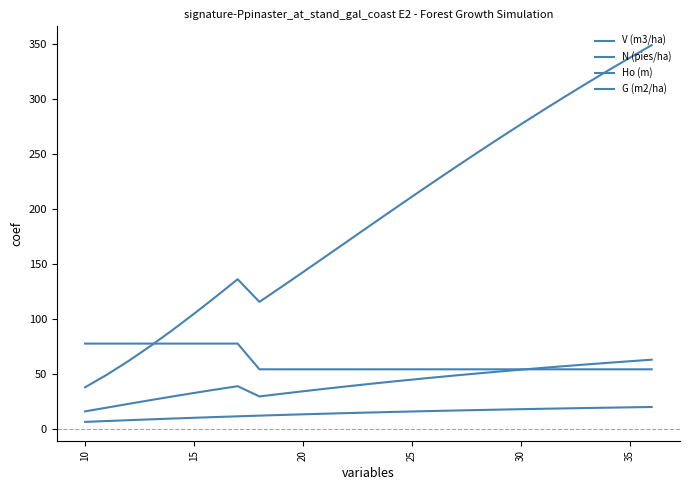

What is the label of the 24th point from the right?

20